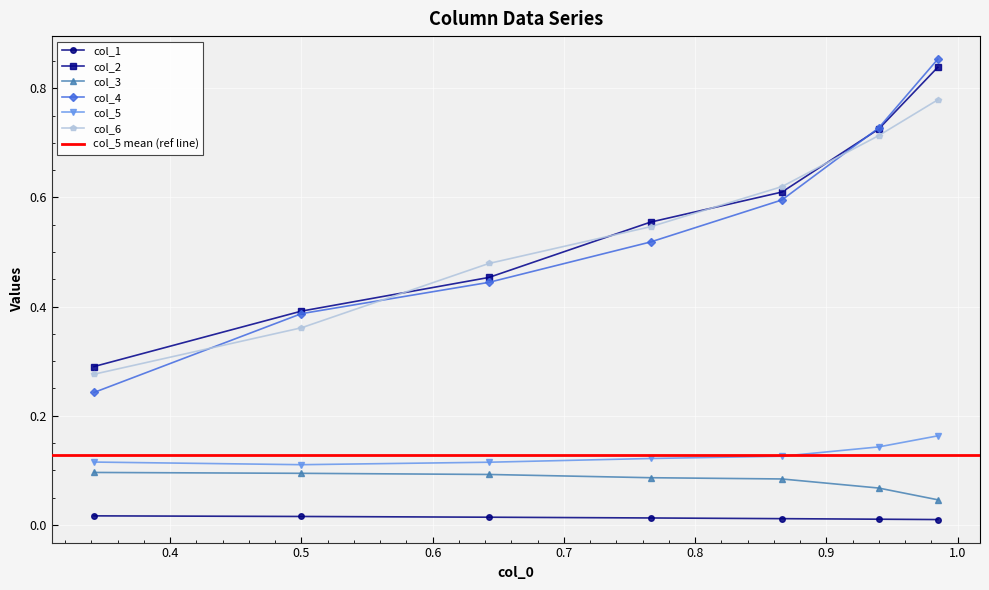

Which series has the largest range (max minus min)?

col_4